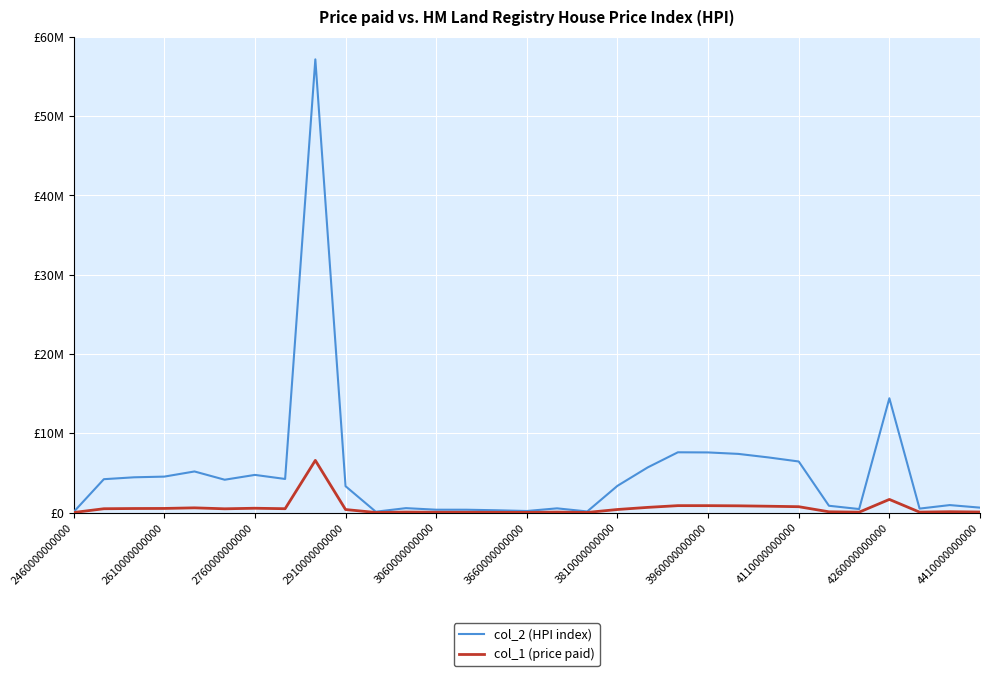

What are all the series names shown in the legend?

col_2 (HPI index), col_1 (price paid)